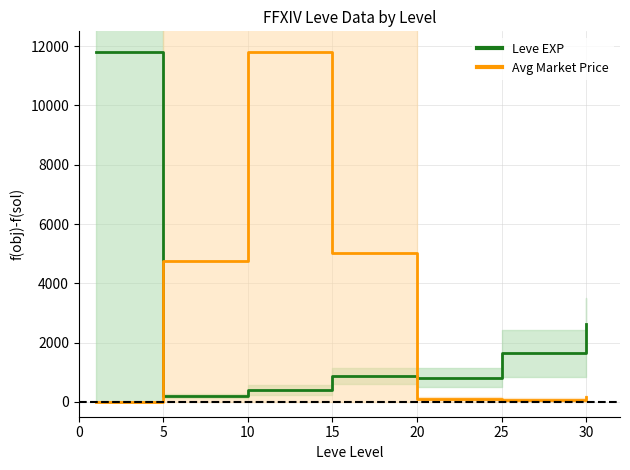

Rank the series by their average value, from highest to lowest.

Avg Market Price, Leve EXP